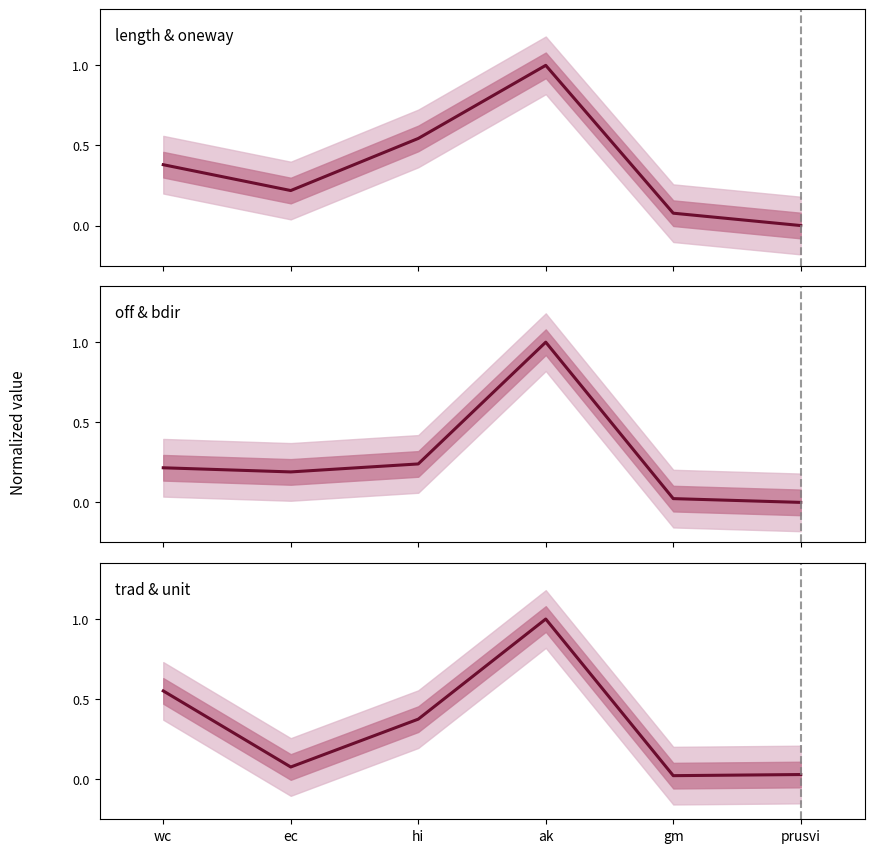

What is the label of the 5th point from the right?

ec